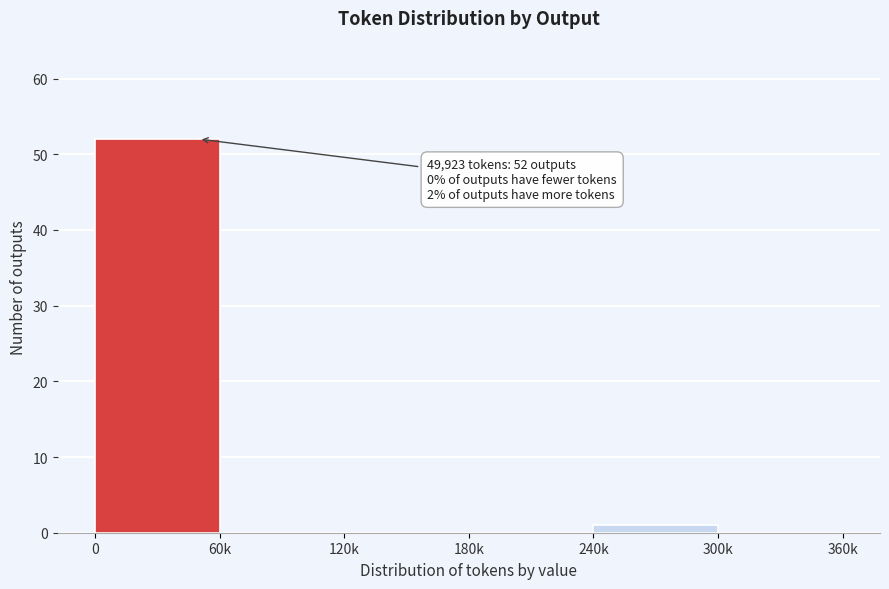

Reading right to left, transcribe all the data shown in this chart.

300k=0	240k=1	180k=0	120k=0	60k=0	0=52